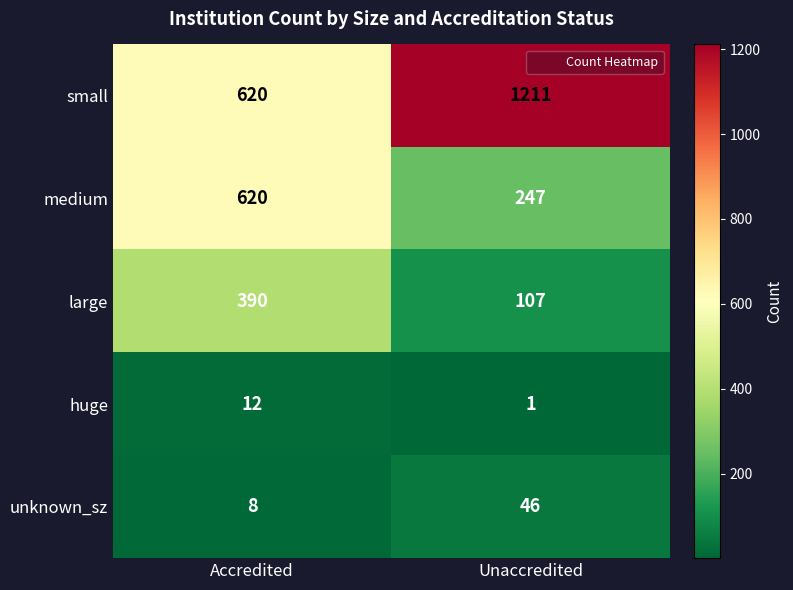

Which series changed the most between Accredited and Unaccredited?

small